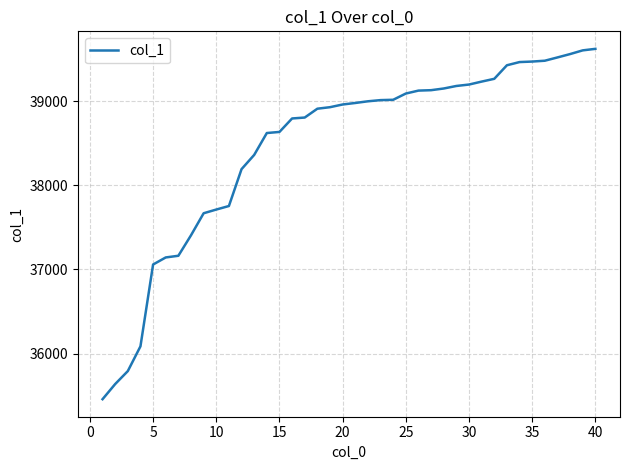

What is the minimum value shown in the chart?

35458